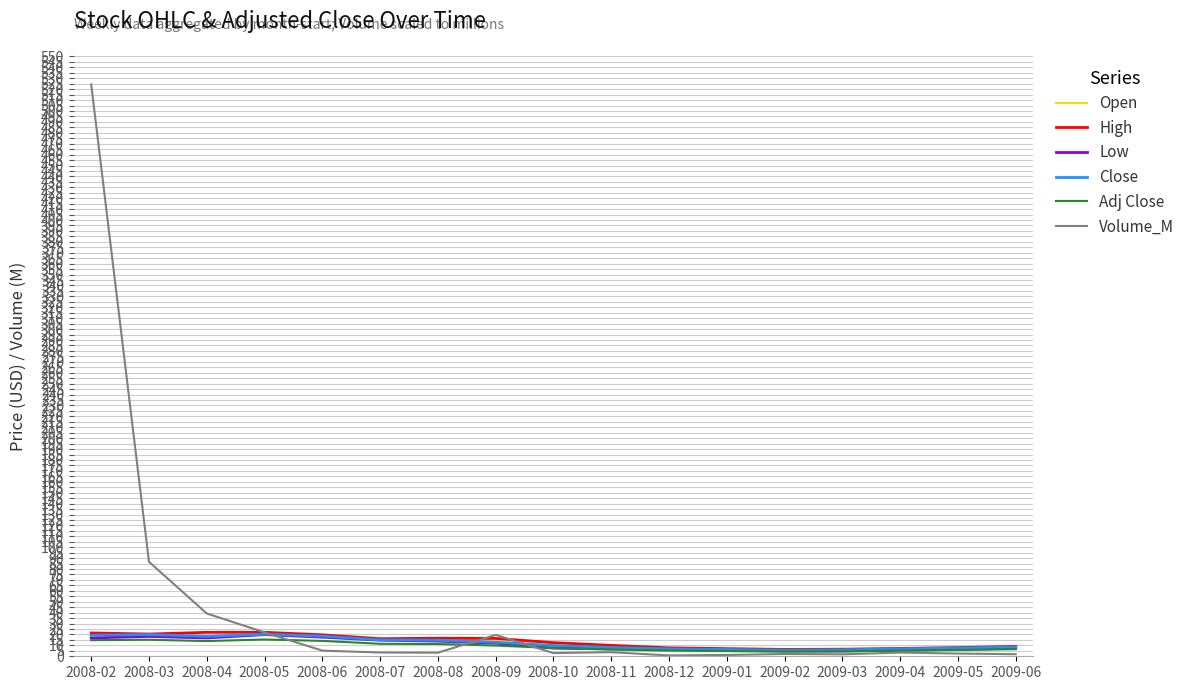

At which category is the sum across all series the highest?

2008-02